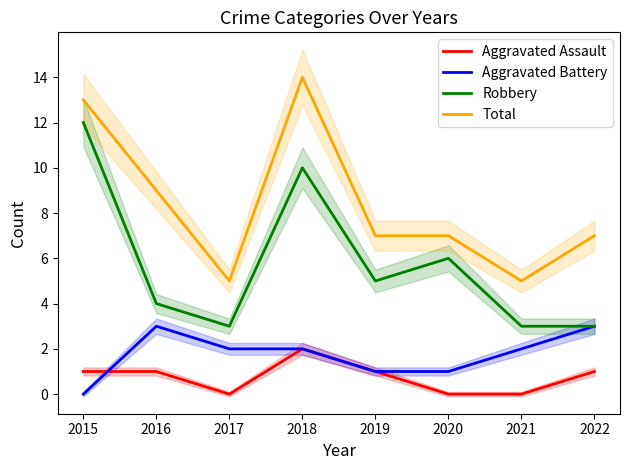

What is the difference between the maximum and minimum values in the Aggravated Assault series?

2